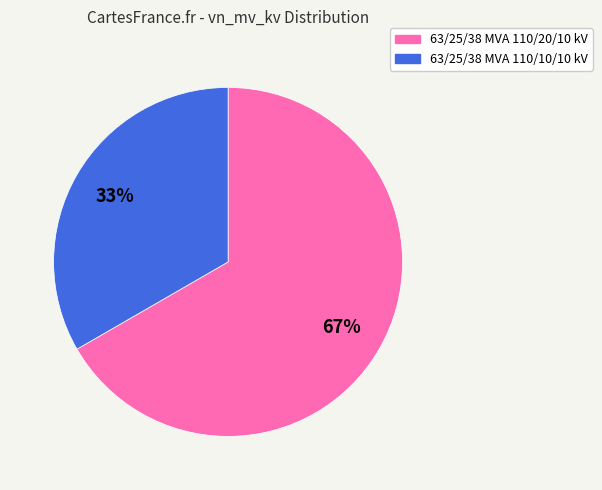

Is 63/25/38 MVA 110/10/10 kV the majority of the pie?

No